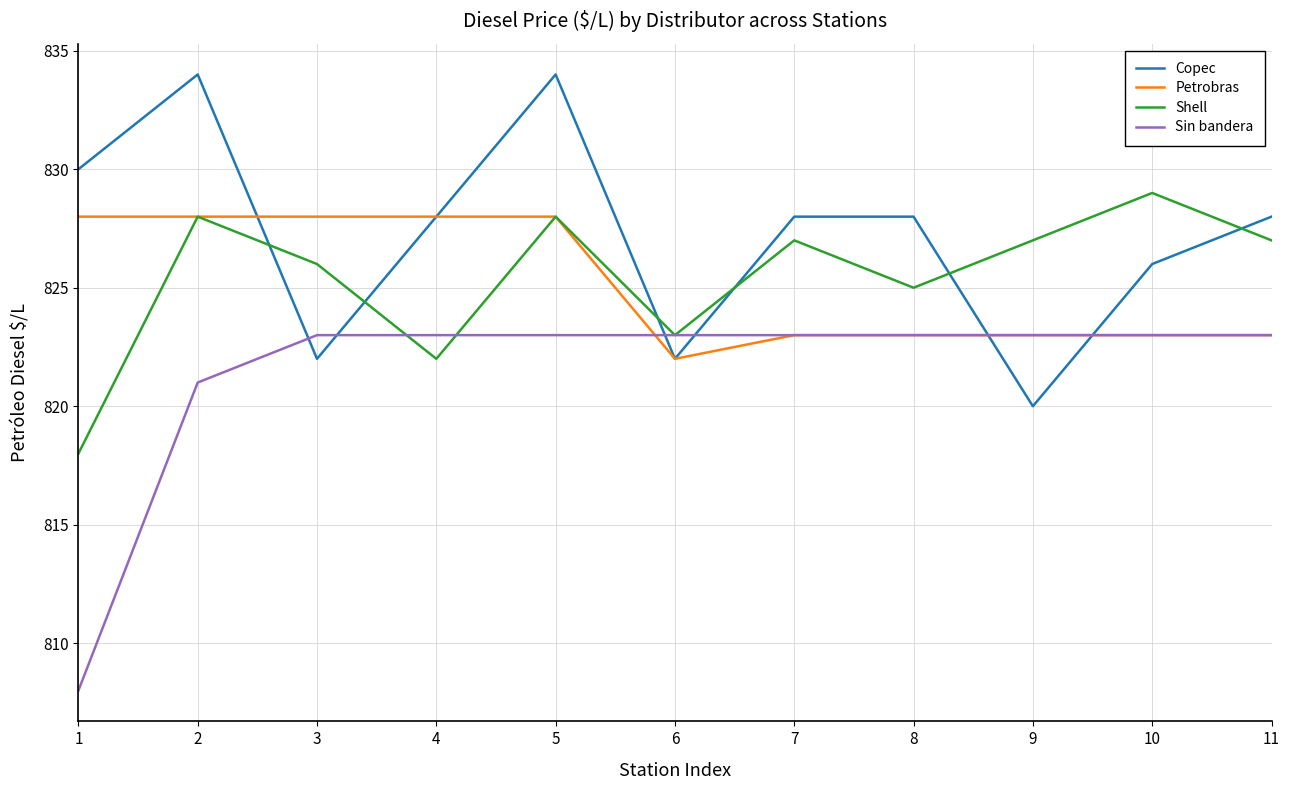

Rank the series at 1 from highest to lowest value.

Copec, Petrobras, Shell, Sin bandera